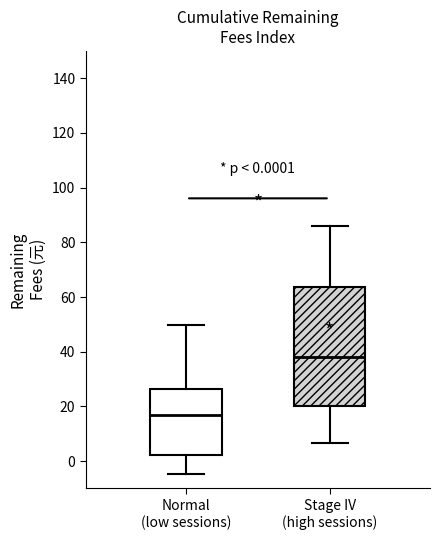

Which box has the lowest median line?

Normal (low sessions)